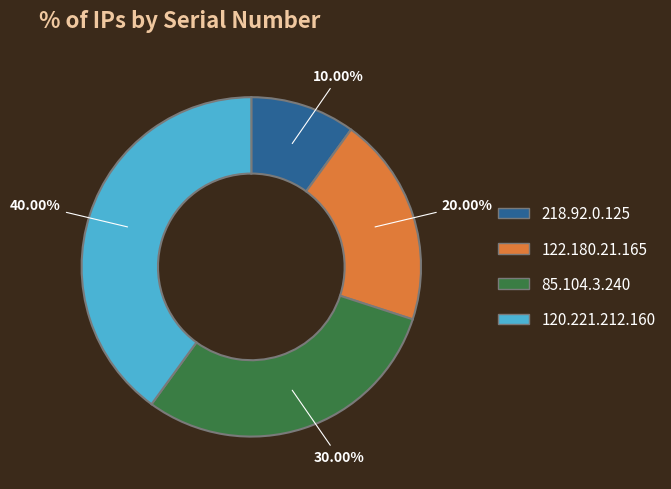

Count the number of slices in the pie.

4